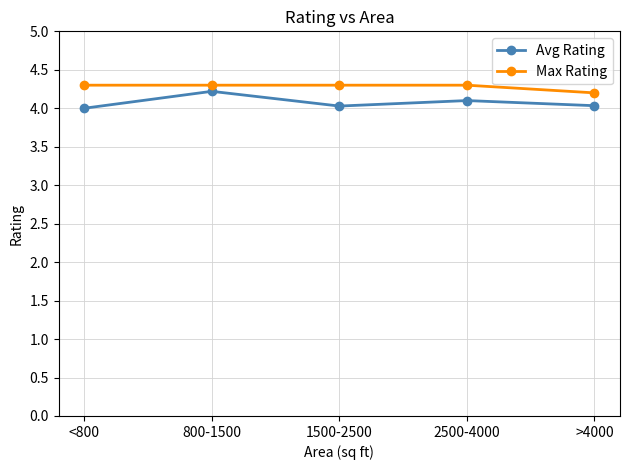

What is the lowest value of the Max Rating series?

4.2